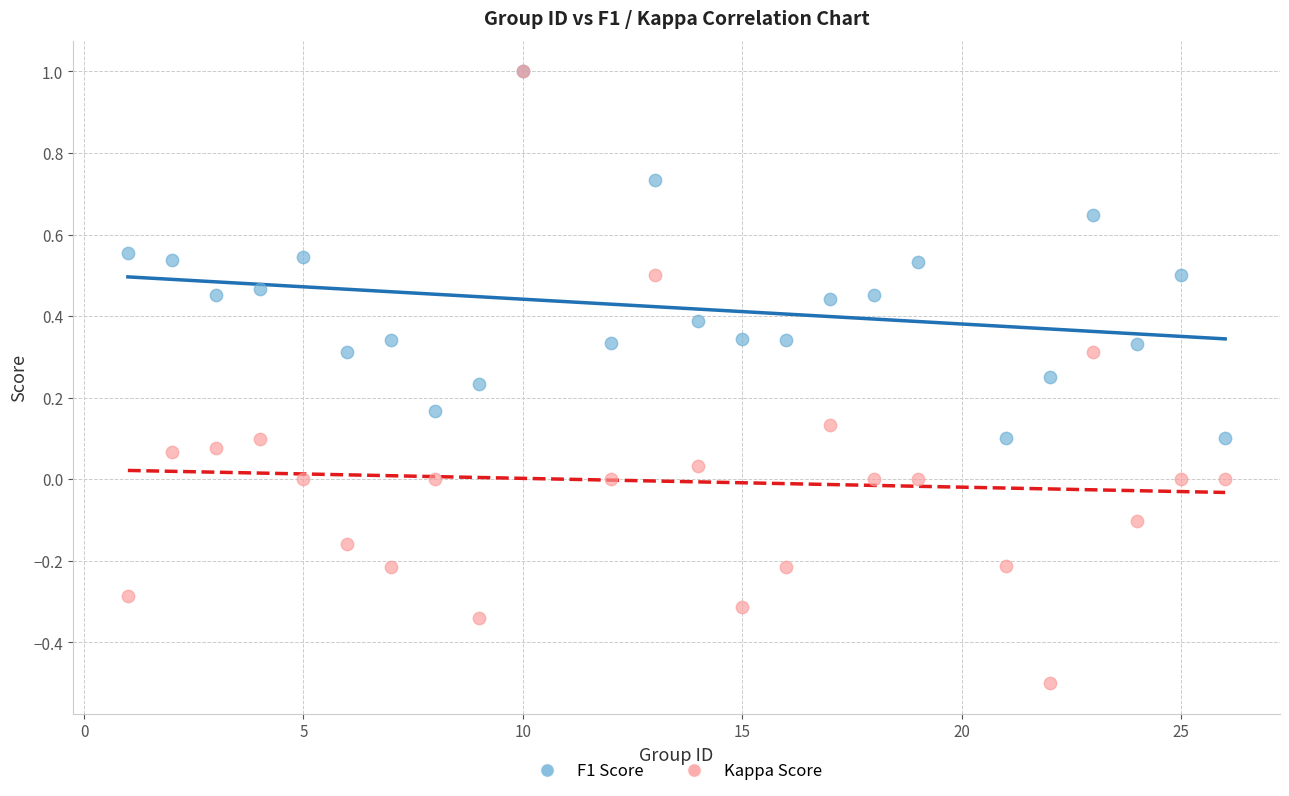

What are all the series names shown in the legend?

F1 Score, Kappa Score